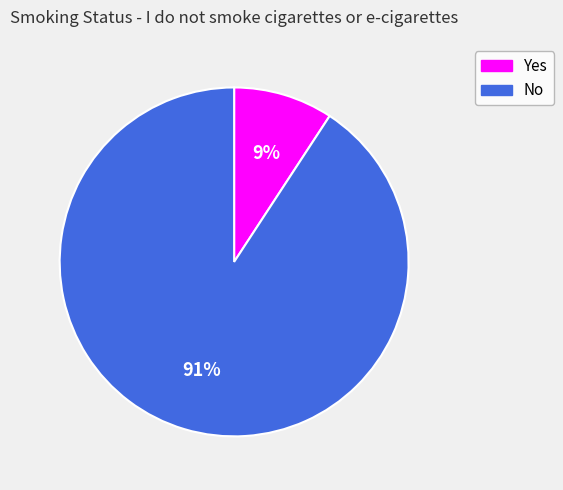

To the nearest percent, what is the average slice percentage?

50%